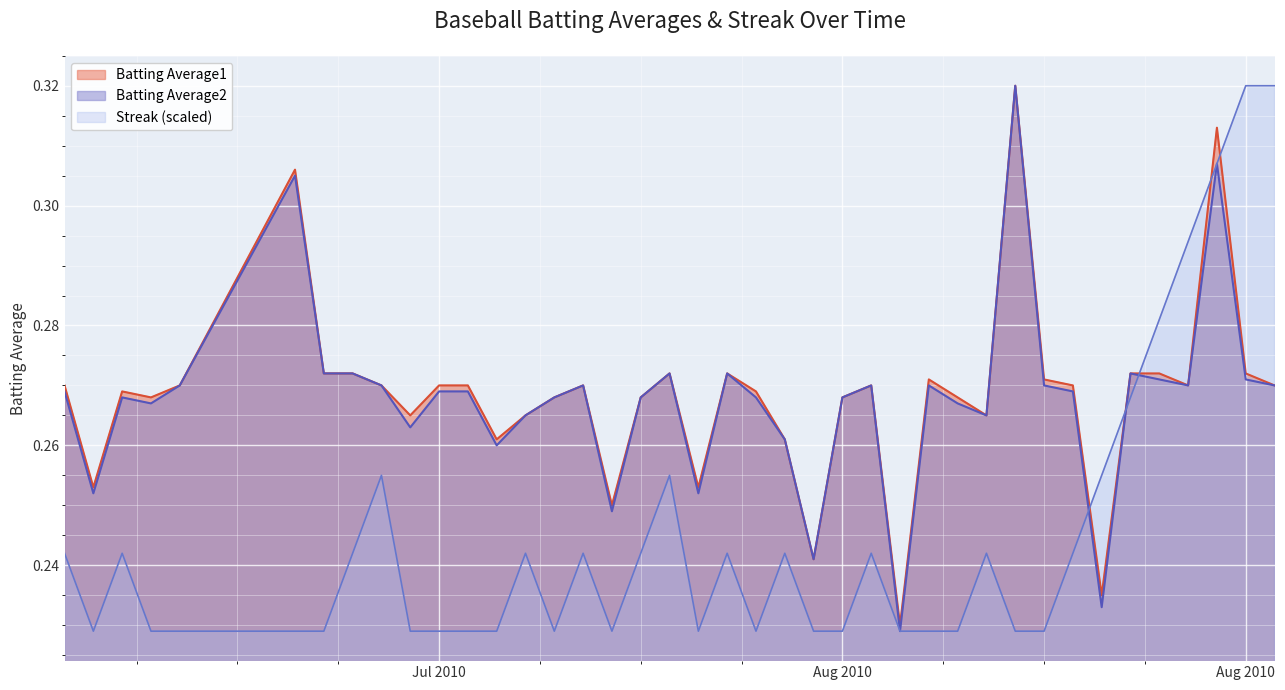

Which series changed the most between 2010-07-19 and 2010-08-06?

Batting Average2